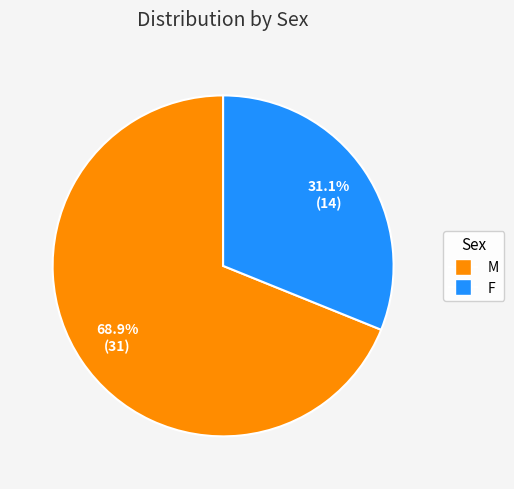

To the nearest percent, what is the difference between the M and F slice percentages?

38%